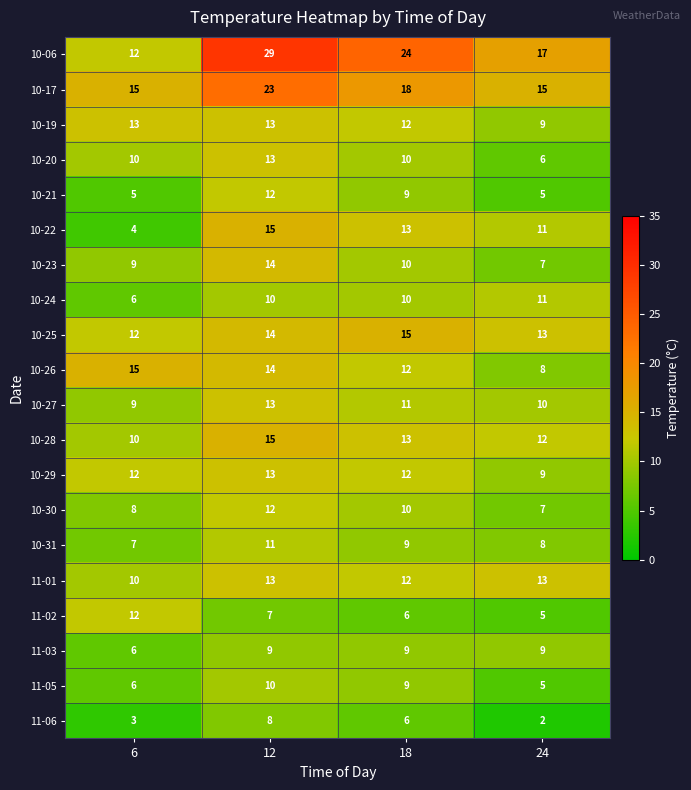

At which category is the sum across all series the highest?

12